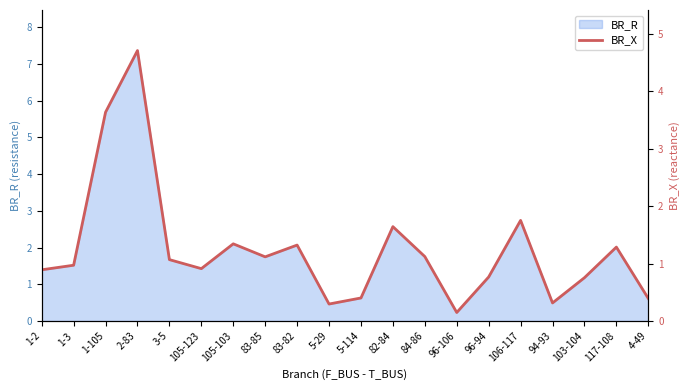

List the labels in order of value, smallest first.

96-106, 5-29, 94-93, 4-49, 5-114, 103-104, 96-94, 1-2, 105-123, 1-3, 3-5, 83-85, 84-86, 117-108, 83-82, 105-103, 82-84, 106-117, 1-105, 2-83